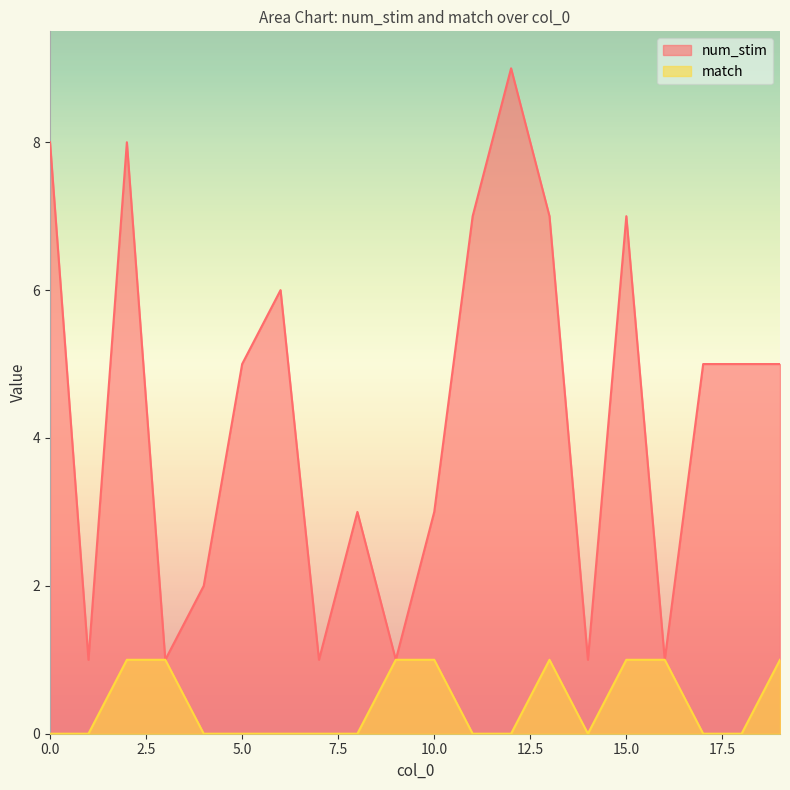

Reading left to right, what are all the values shown in this chart?

num_stim: 0=8	1=1	2=8	3=1	4=2	5=5	6=6	7=1	8=3	9=1	10=3	11=7	12=9	13=7	14=1	15=7	16=1	17=5	18=5	19=5
match: 0=0	1=0	2=1	3=1	4=0	5=0	6=0	7=0	8=0	9=1	10=1	11=0	12=0	13=1	14=0	15=1	16=1	17=0	18=0	19=1